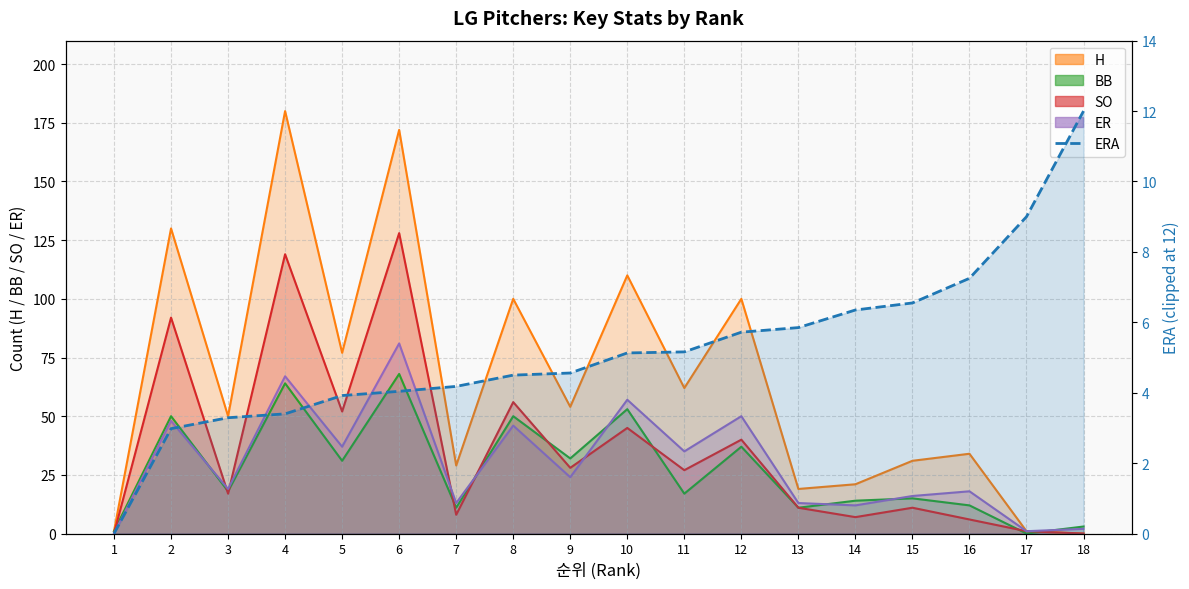

Is the value of ER at 10 greater than the value of BB at 10?

Yes